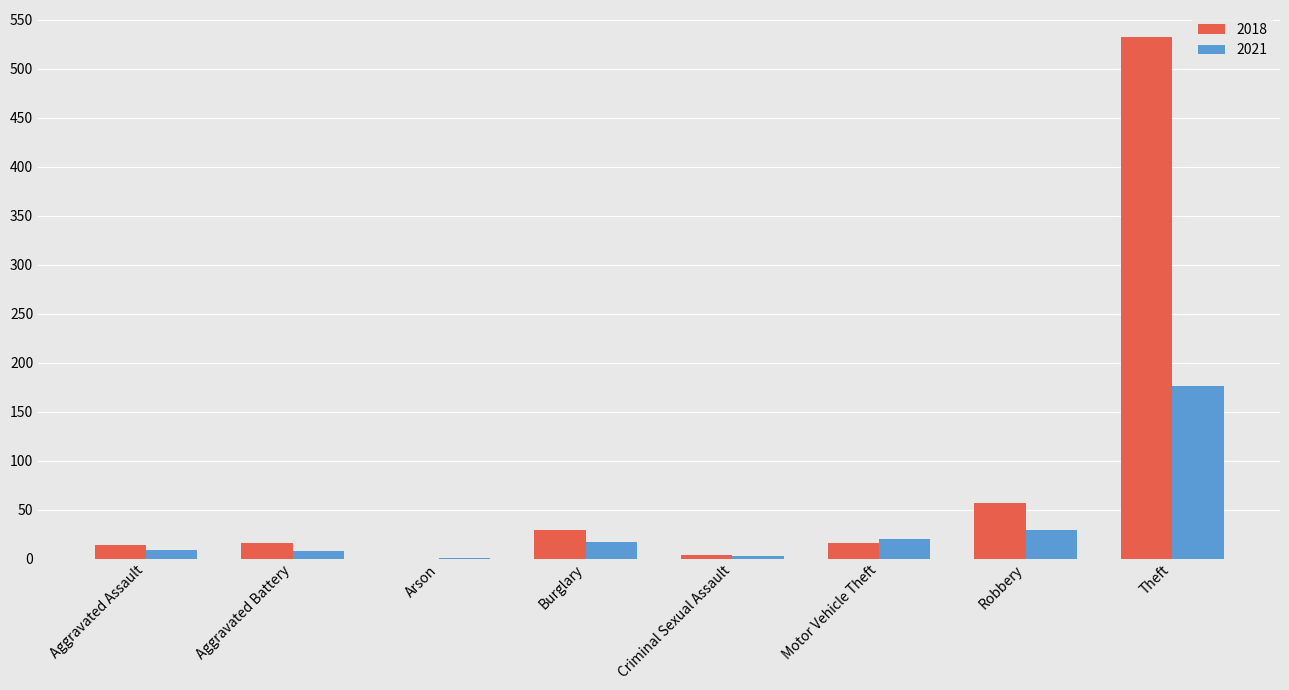

What is the total value across all series at Robbery?

86